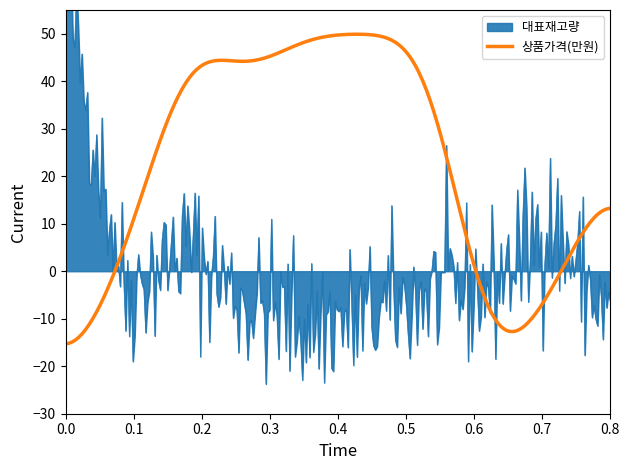

In 상품가격(만원), how many points are higher than both neighbors (excluding endpoints)?

2